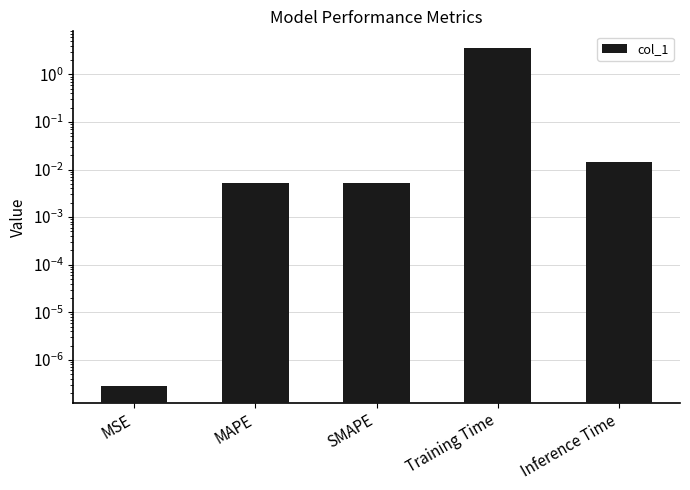

Which label corresponds to the smallest value in the chart?

MSE